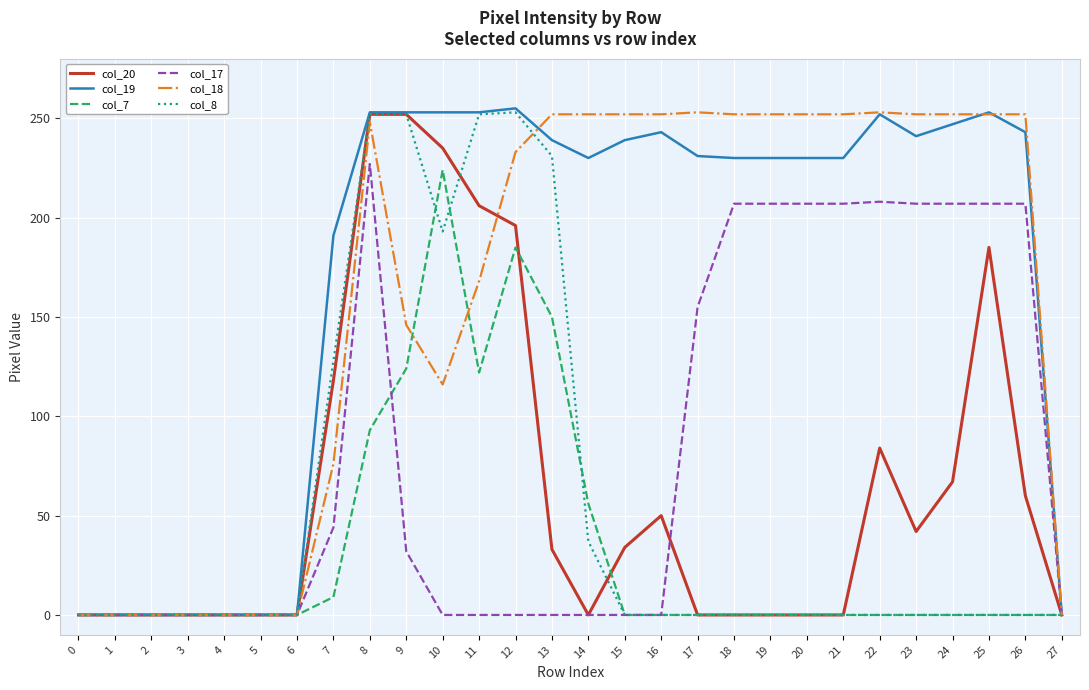

At which category is the sum across all series the highest?

8